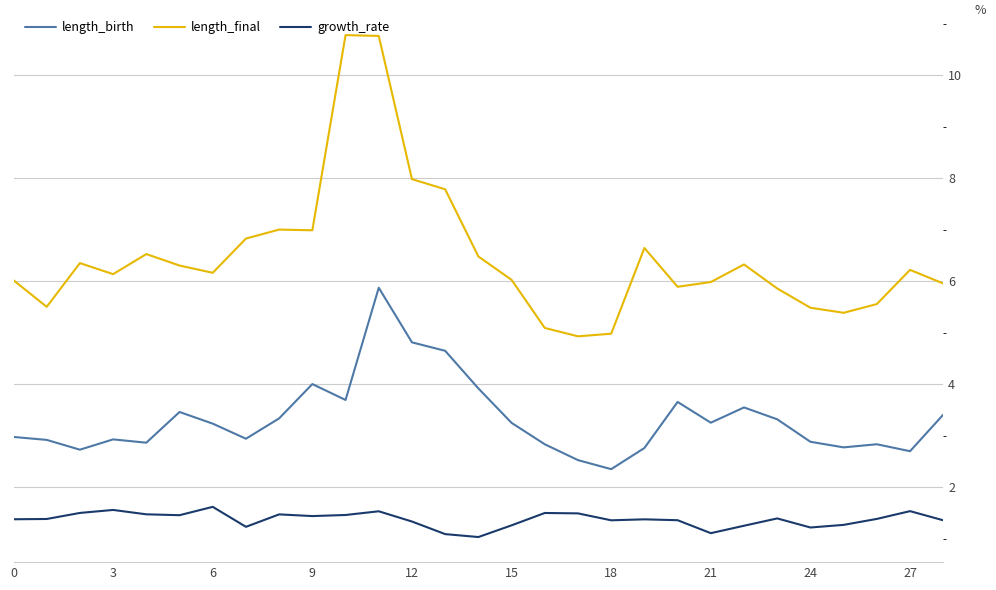

Which series has the largest total across all categories?

length_final